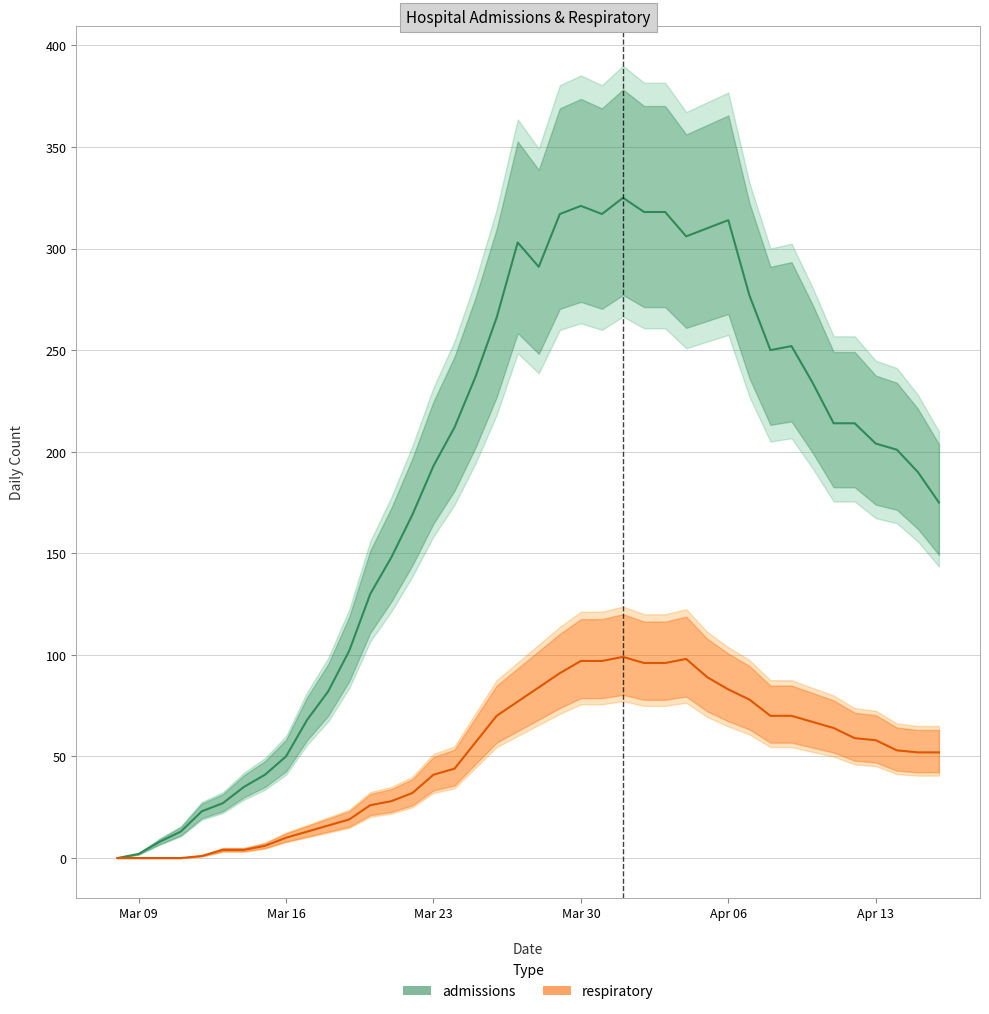

What are all the series names shown in the legend?

admissions, respiratory